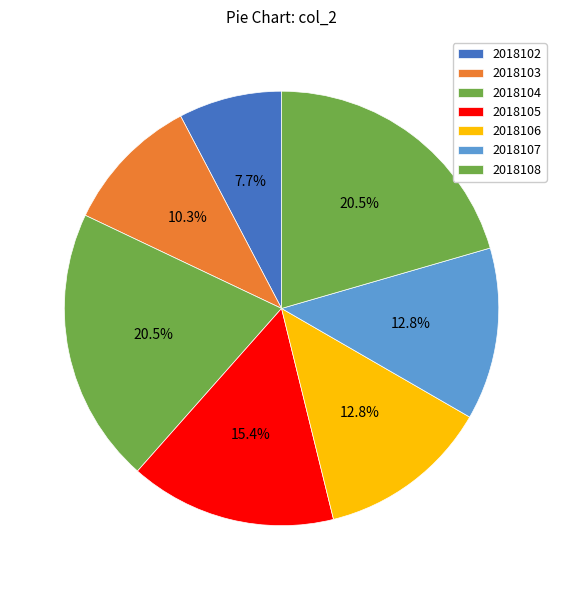

How many segments does this pie chart have?

7